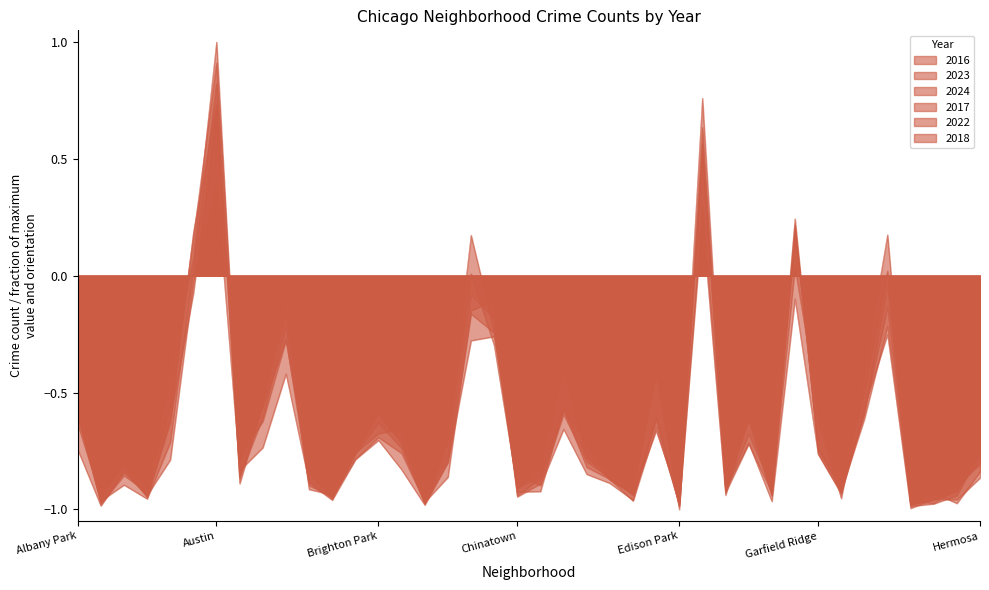

Reading left to right, extract all data points from this chart.

2016: Albany Park=-0.6	Andersonville=-1.0	Archer Heights=-0.8	Armour Square=-0.9	Ashburn=-0.6	Auburn Gresham=0.2	Austin=0.7	Avalon Park=-0.9	Avondale=-0.6	Belmont Cragin=-0.2	Beverly=-0.9	Boystown=-0.9	Bridgeport=-0.7	Brighton Park=-0.6	Bucktown=-0.7	Burnside=-1.0	Calumet Heights=-0.8	Chatham=-0.2	Chicago Lawn=-0.2	Chinatown=-0.9	Clearing=-0.9	Douglas=-0.6	Dunning=-0.7	East Side=-0.9	East Village=-0.9	Edgewater=-0.7	Edison Park=-1.0	Englewood=0.8	Fuller Park=-0.9	Gage Park=-0.6	Galewood=-0.9	Garfield Park=0.2	Garfield Ridge=-0.7	Gold Coast=-0.9	Grand Boulevard=-0.6	Grand Crossing=-0.0	Grant Park=-1.0	Greektown=-1.0	Hegewisch=-0.9	Hermosa=-0.8
2023: Albany Park=-0.6	Andersonville=-0.9	Archer Heights=-0.8	Armour Square=-0.9	Ashburn=-0.6	Auburn Gresham=0.2	Austin=0.9	Avalon Park=-0.8	Avondale=-0.6	Belmont Cragin=-0.3	Beverly=-0.8	Boystown=-0.9	Bridgeport=-0.8	Brighton Park=-0.6	Bucktown=-0.7	Burnside=-0.9	Calumet Heights=-0.7	Chatham=0.2	Chicago Lawn=-0.2	Chinatown=-0.9	Clearing=-0.8	Douglas=-0.4	Dunning=-0.8	East Side=-0.8	East Village=-0.9	Edgewater=-0.4	Edison Park=-1.0	Englewood=0.6	Fuller Park=-0.9	Gage Park=-0.7	Galewood=-0.9	Garfield Park=0.2	Garfield Ridge=-0.6	Gold Coast=-1.0	Grand Boulevard=-0.4	Grand Crossing=0.2	Grant Park=-1.0	Greektown=-1.0	Hegewisch=-0.9	Hermosa=-0.8
2024: Albany Park=-0.6	Andersonville=-0.9	Archer Heights=-0.8	Armour Square=-0.9	Ashburn=-0.6	Auburn Gresham=-0.1	Austin=0.7	Avalon Park=-0.9	Avondale=-0.5	Belmont Cragin=-0.2	Beverly=-0.8	Boystown=-1.0	Bridgeport=-0.8	Brighton Park=-0.6	Bucktown=-0.7	Burnside=-1.0	Calumet Heights=-0.7	Chatham=0.0	Chicago Lawn=-0.3	Chinatown=-0.9	Clearing=-0.9	Douglas=-0.6	Dunning=-0.8	East Side=-0.9	East Village=-0.9	Edgewater=-0.4	Edison Park=-1.0	Englewood=0.2	Fuller Park=-0.9	Gage Park=-0.6	Galewood=-0.9	Garfield Park=0.0	Garfield Ridge=-0.6	Gold Coast=-0.9	Grand Boulevard=-0.5	Grand Crossing=0.0	Grant Park=-1.0	Greektown=-1.0	Hegewisch=-0.9	Hermosa=-0.8
2017: Albany Park=-0.6	Andersonville=-1.0	Archer Heights=-0.9	Armour Square=-0.9	Ashburn=-0.4	Auburn Gresham=0.1	Austin=1.0	Avalon Park=-0.8	Avondale=-0.6	Belmont Cragin=-0.1	Beverly=-0.9	Boystown=-1.0	Bridgeport=-0.8	Brighton Park=-0.7	Bucktown=-0.7	Burnside=-1.0	Calumet Heights=-0.8	Chatham=-0.1	Chicago Lawn=-0.2	Chinatown=-0.9	Clearing=-0.9	Douglas=-0.6	Dunning=-0.8	East Side=-0.9	East Village=-0.9	Edgewater=-0.6	Edison Park=-1.0	Englewood=0.5	Fuller Park=-0.9	Gage Park=-0.6	Galewood=-0.9	Garfield Park=0.2	Garfield Ridge=-0.8	Gold Coast=-0.9	Grand Boulevard=-0.6	Grand Crossing=-0.1	Grant Park=-1.0	Greektown=-1.0	Hegewisch=-0.9	Hermosa=-0.7
2022: Albany Park=-0.7	Andersonville=-1.0	Archer Heights=-0.8	Armour Square=-0.9	Ashburn=-0.8	Auburn Gresham=-0.0	Austin=0.4	Avalon Park=-0.8	Avondale=-0.7	Belmont Cragin=-0.4	Beverly=-0.9	Boystown=-1.0	Bridgeport=-0.8	Brighton Park=-0.7	Bucktown=-0.8	Burnside=-1.0	Calumet Heights=-0.8	Chatham=-0.3	Chicago Lawn=-0.3	Chinatown=-0.9	Clearing=-0.9	Douglas=-0.7	Dunning=-0.8	East Side=-0.9	East Village=-1.0	Edgewater=-0.6	Edison Park=-1.0	Englewood=0.3	Fuller Park=-0.9	Gage Park=-0.7	Galewood=-1.0	Garfield Park=-0.1	Garfield Ridge=-0.8	Gold Coast=-0.9	Grand Boulevard=-0.6	Grand Crossing=-0.3	Grant Park=-1.0	Greektown=-1.0	Hegewisch=-1.0	Hermosa=-0.9
2018: Albany Park=-0.5	Andersonville=-1.0	Archer Heights=-0.9	Armour Square=-1.0	Ashburn=-0.7	Auburn Gresham=0.0	Austin=0.8	Avalon Park=-0.9	Avondale=-0.6	Belmont Cragin=-0.3	Beverly=-0.9	Boystown=-0.9	Bridgeport=-0.8	Brighton Park=-0.7	Bucktown=-0.8	Burnside=-1.0	Calumet Heights=-0.9	Chatham=-0.1	Chicago Lawn=-0.1	Chinatown=-0.9	Clearing=-0.9	Douglas=-0.6	Dunning=-0.8	East Side=-0.9	East Village=-1.0	Edgewater=-0.6	Edison Park=-1.0	Englewood=0.6	Fuller Park=-0.9	Gage Park=-0.7	Galewood=-0.9	Garfield Park=0.2	Garfield Ridge=-0.7	Gold Coast=-0.9	Grand Boulevard=-0.6	Grand Crossing=-0.2	Grant Park=-1.0	Greektown=-0.9	Hegewisch=-1.0	Hermosa=-0.8